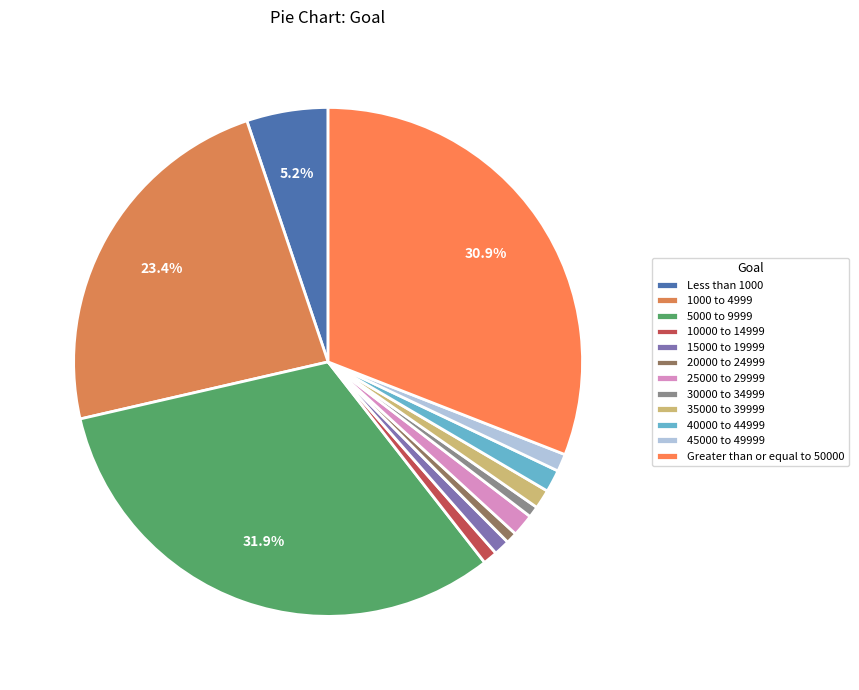

Which category has the biggest portion of the pie?

5000 to 9999